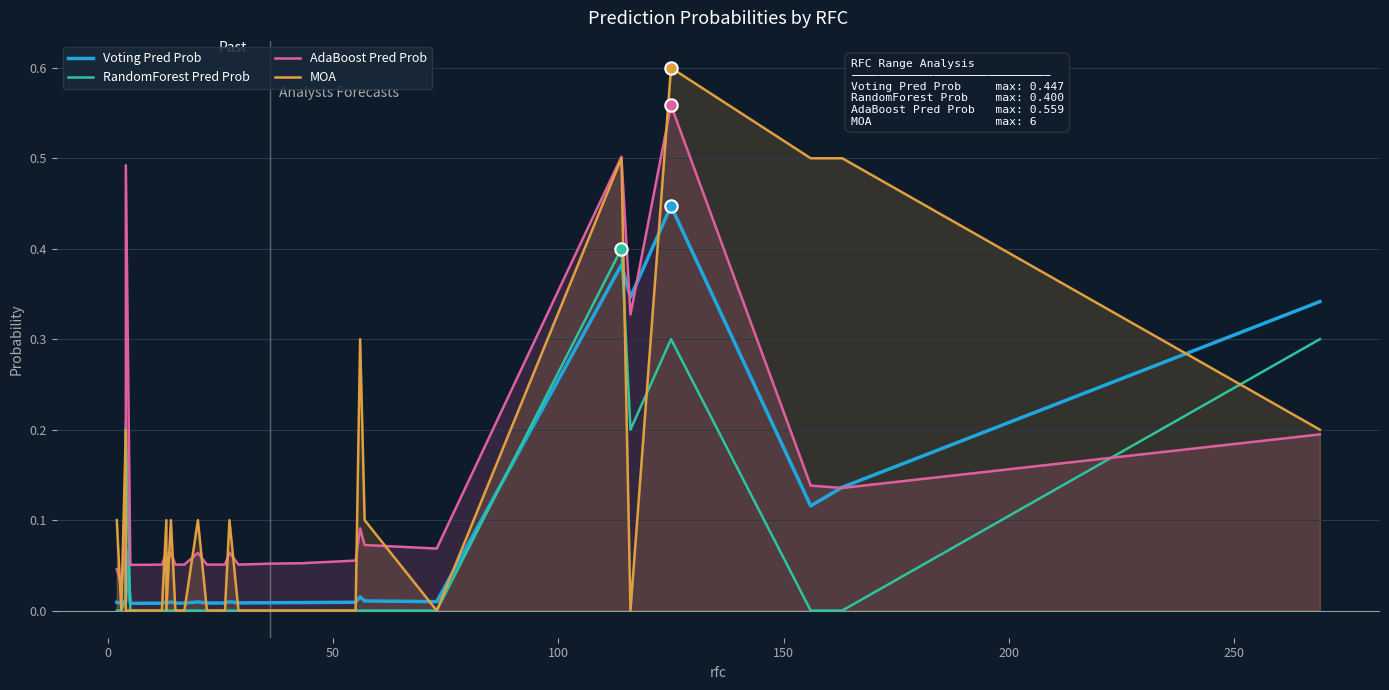

What are all the series names shown in the legend?

Voting Pred Prob, RandomForest Pred Prob, AdaBoost Pred Prob, MOA